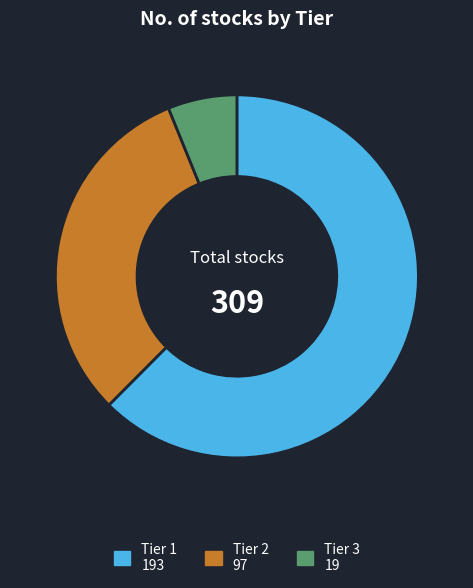

What is the ratio of the value at Tier 2 to the value at Tier 1?

0.5